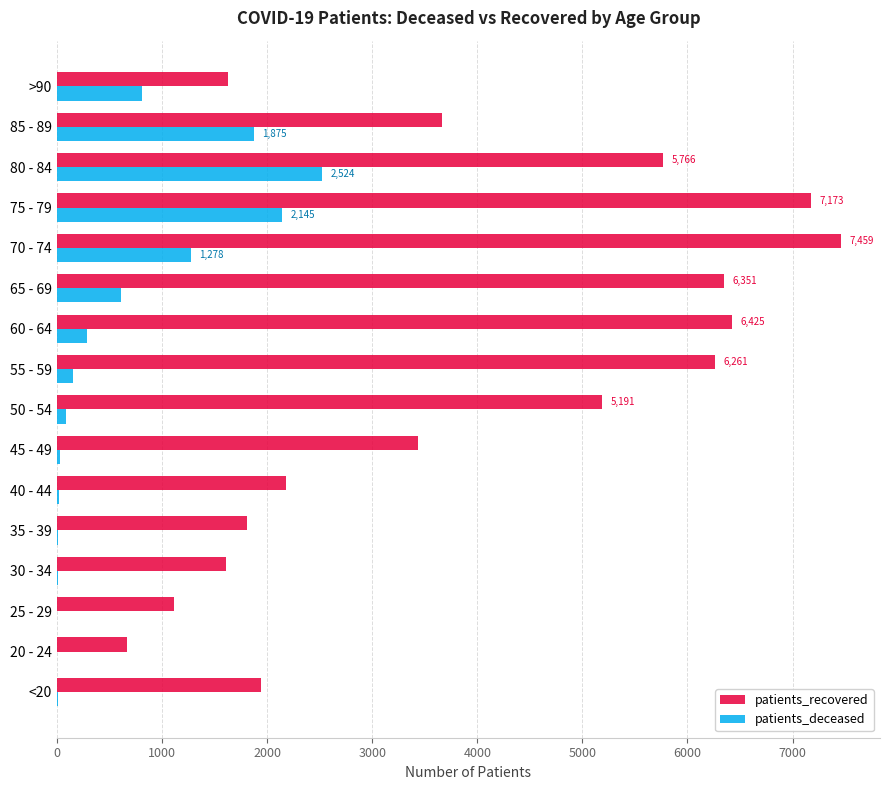

What is the maximum value shown in the chart?

7459